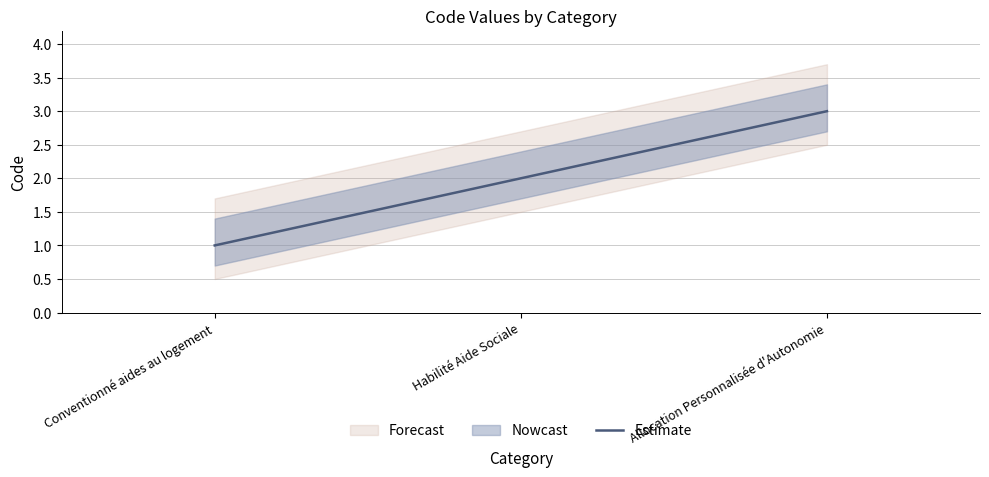

Count the number of values greater than 2.

1